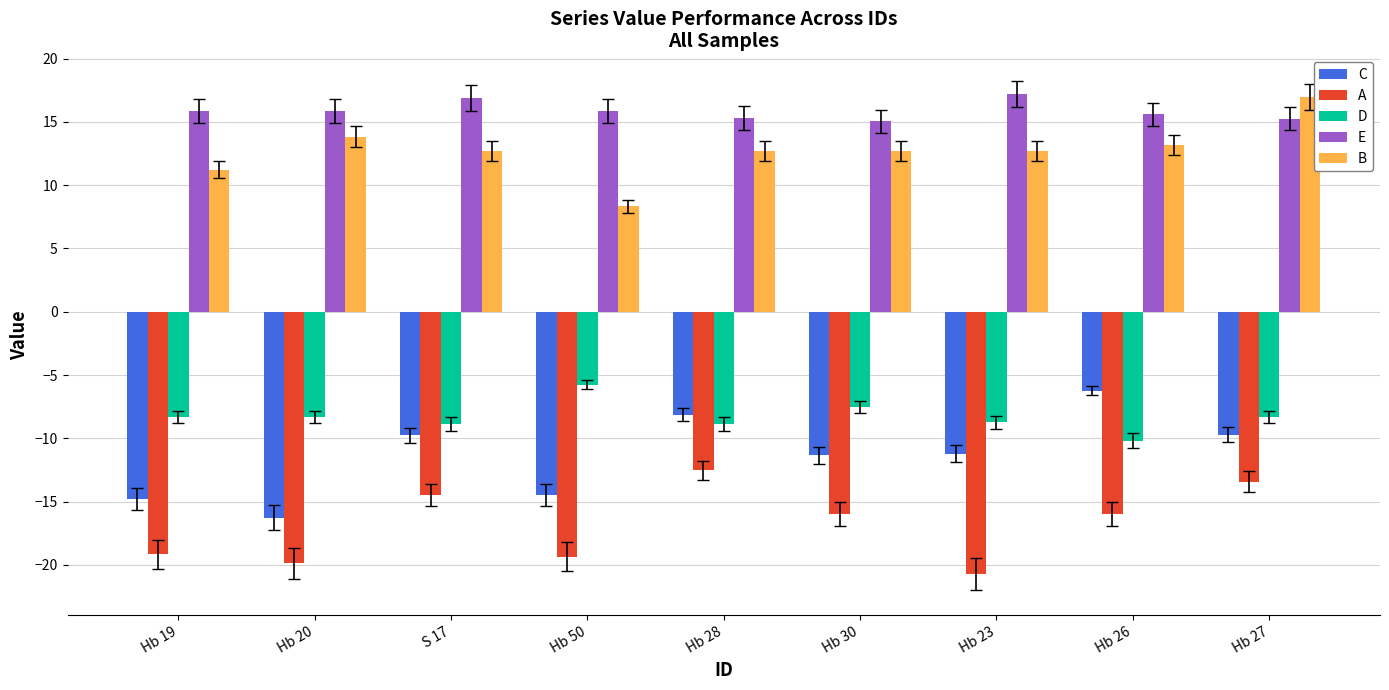

What is the sum of the A values at Hb 19 and Hb 20?

-39.0